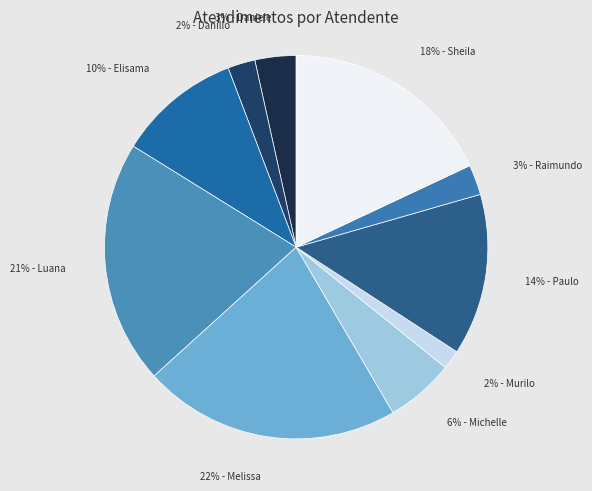

Count the number of slices in the pie.

10